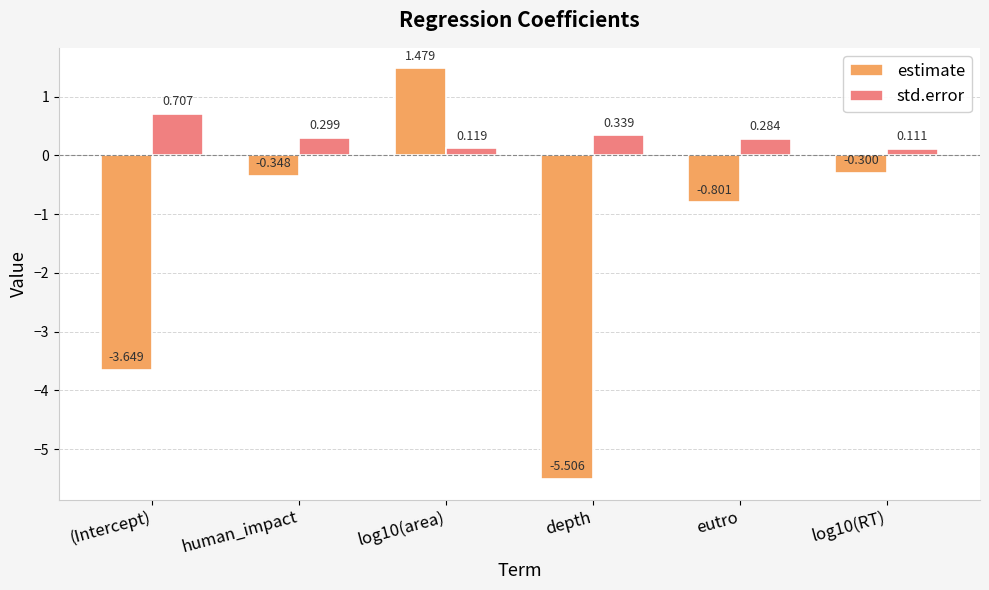

Which series has the largest range (max minus min)?

estimate